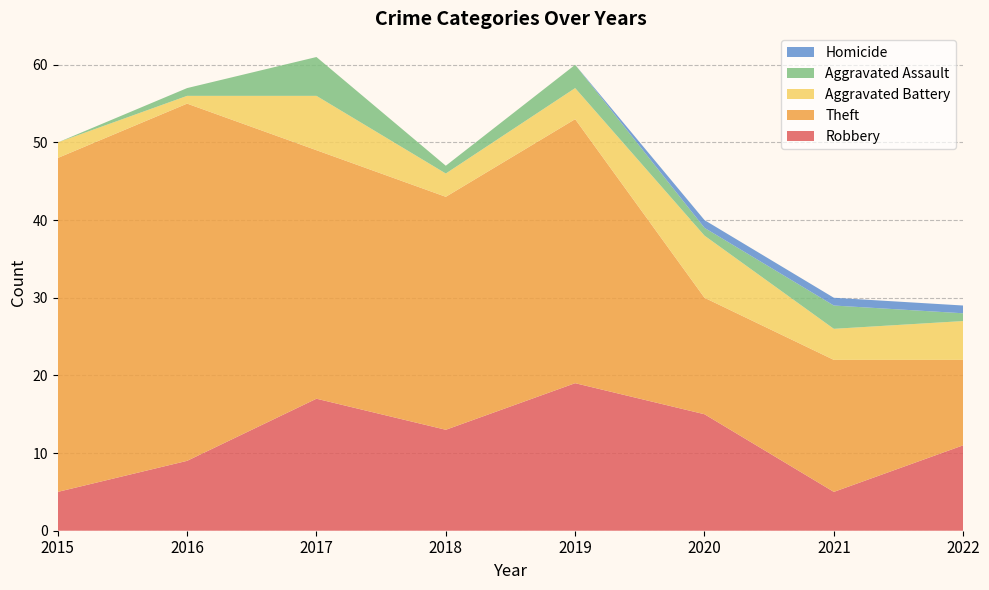

Reading right to left, what are all the values shown in this chart?

Robbery: 11	5	15	19	13	17	9	5
Theft: 11	17	15	34	30	32	46	43
Aggravated Battery: 5	4	8	4	3	7	1	2
Aggravated Assault: 1	3	1	3	1	5	1	0
Homicide: 1	1	1	0	0	0	0	0